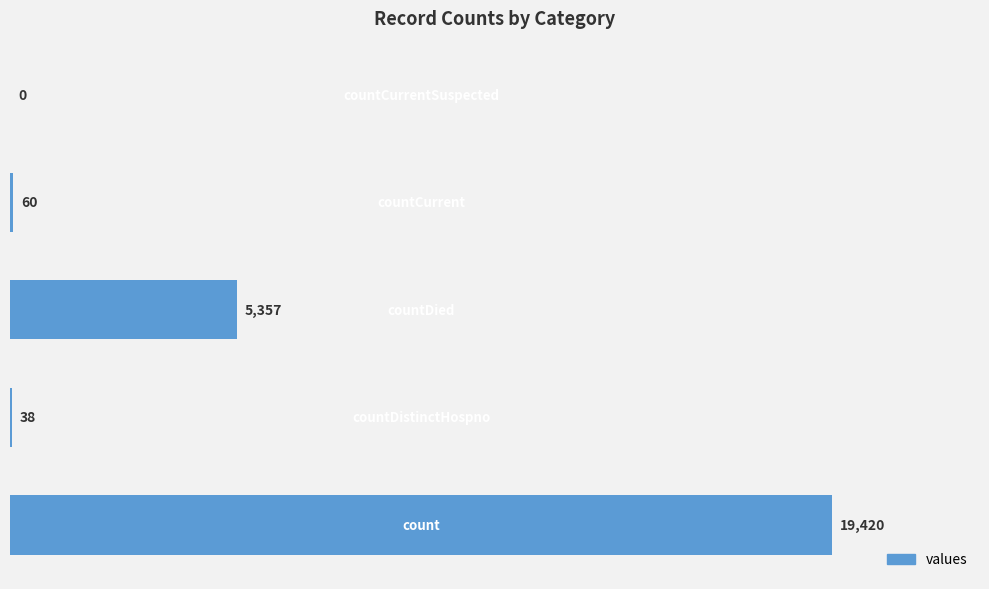

What is the sum of all values?

24875